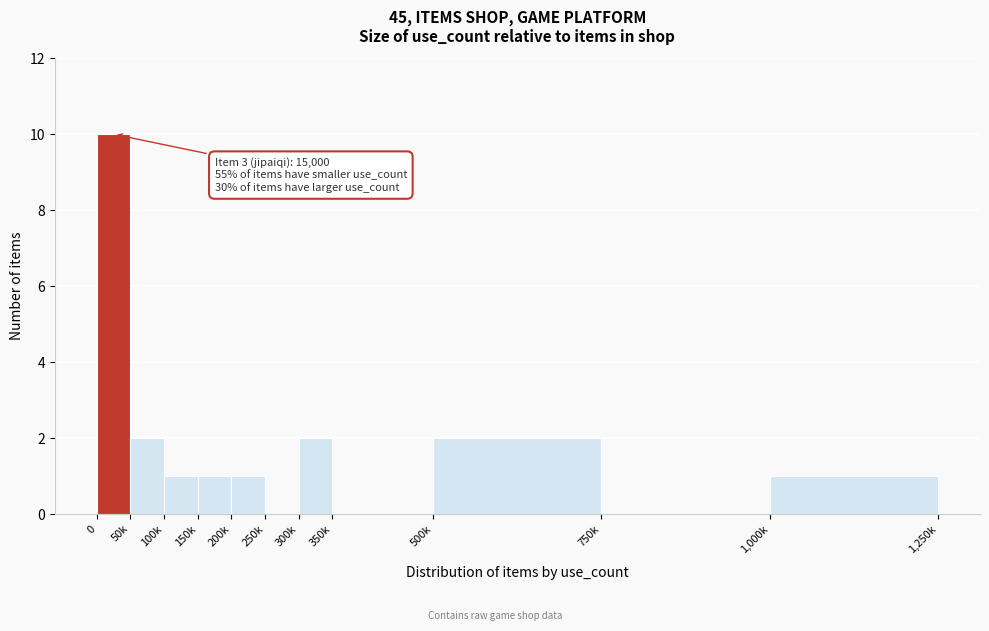

Reading right to left, list all the values displayed in this chart.

1,000k=1	750k=0	500k=2	350k=0	300k=2	250k=0	200k=1	150k=1	100k=1	50k=2	0=10